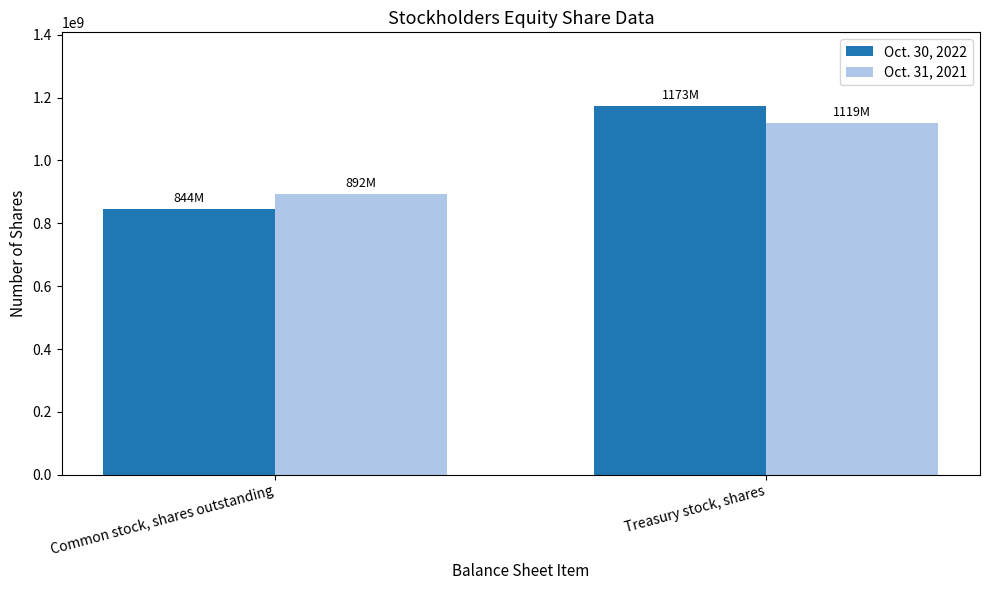

How many bars are there in each group?

2